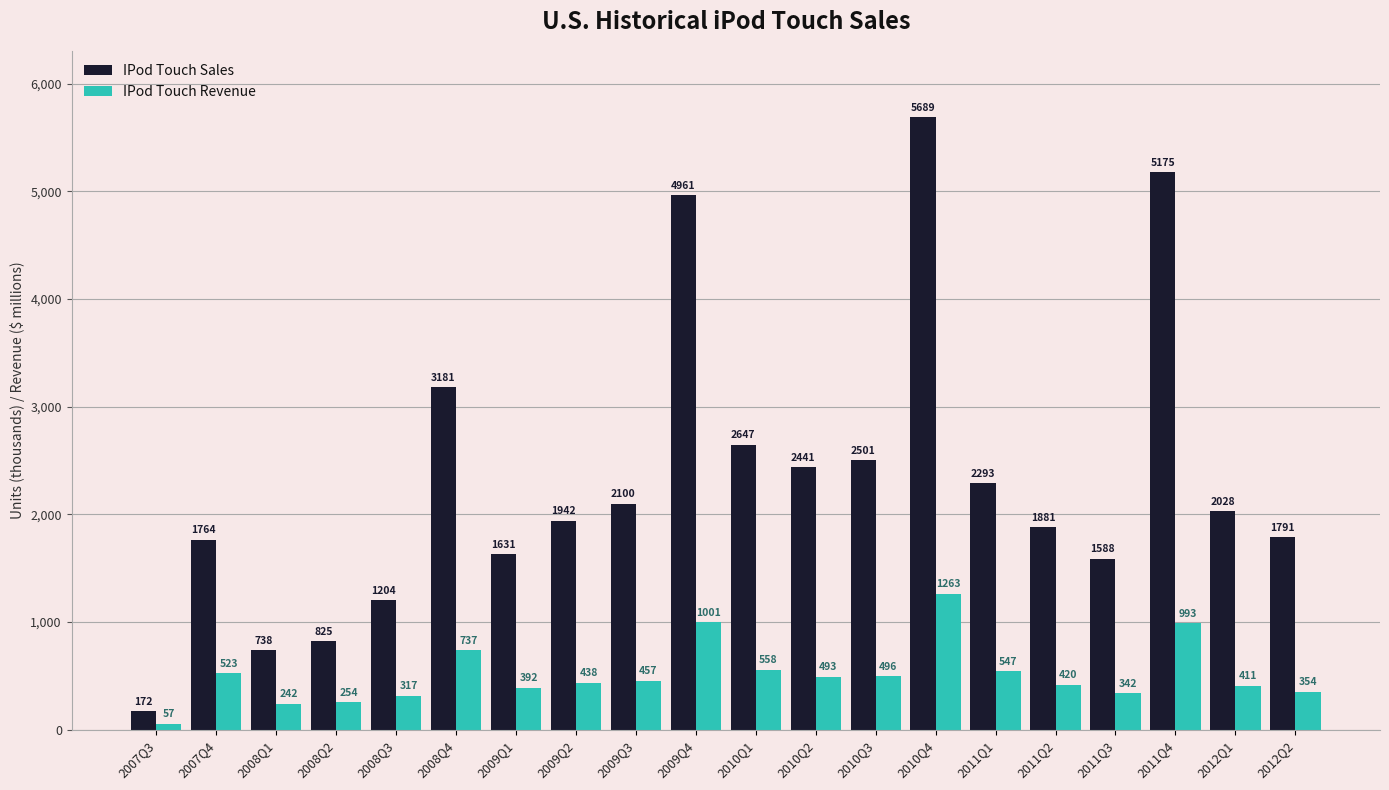

The value of IPod Touch Sales at 2009Q4 is 4961. True or false?

True